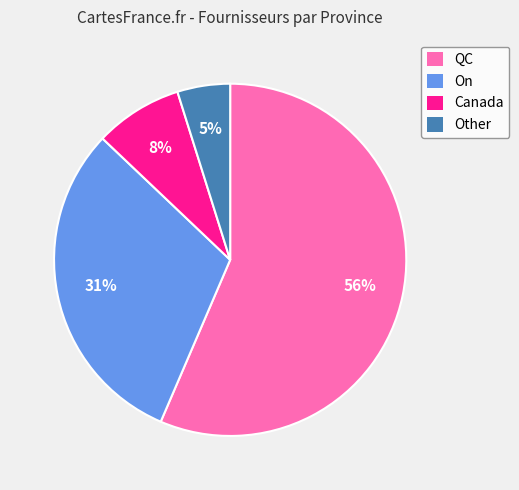

What is the largest slice in the pie chart?

QC